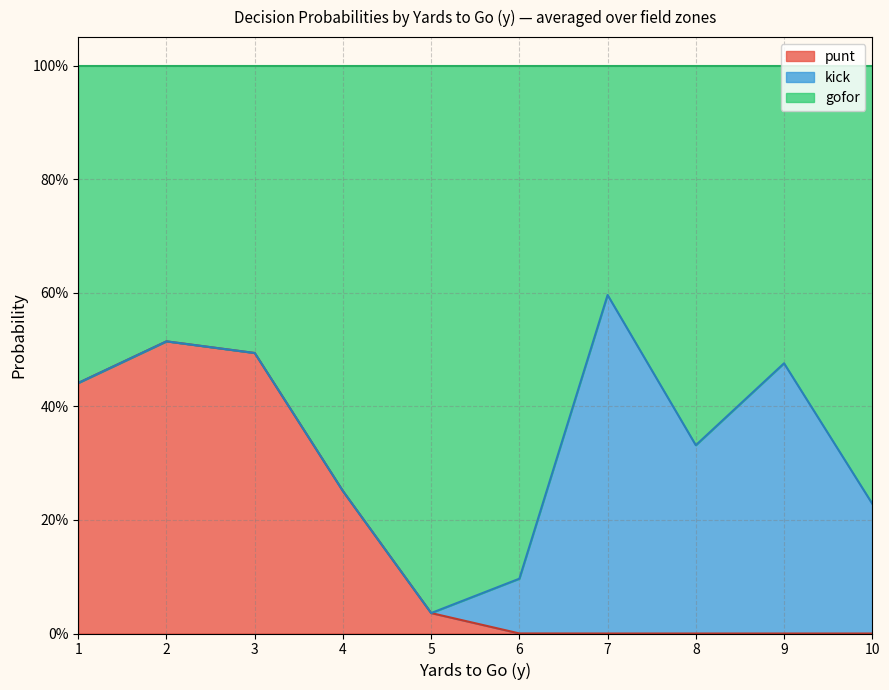

True or false: kick and gofor intersect in this chart.

True